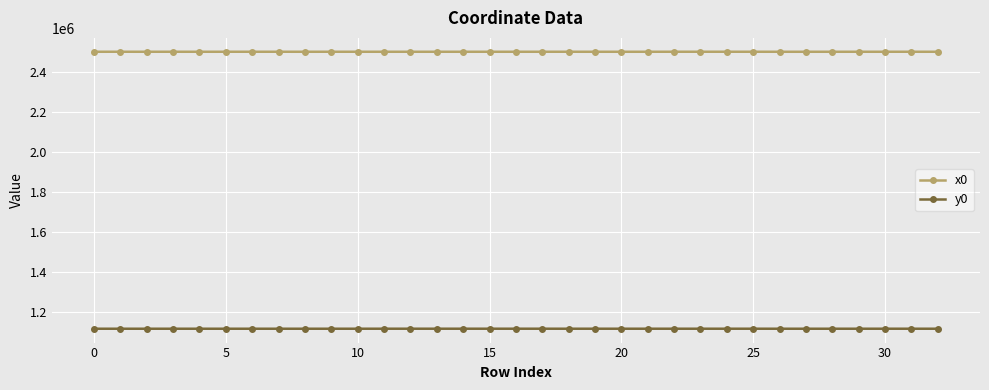

Which series has the largest total across all categories?

x0